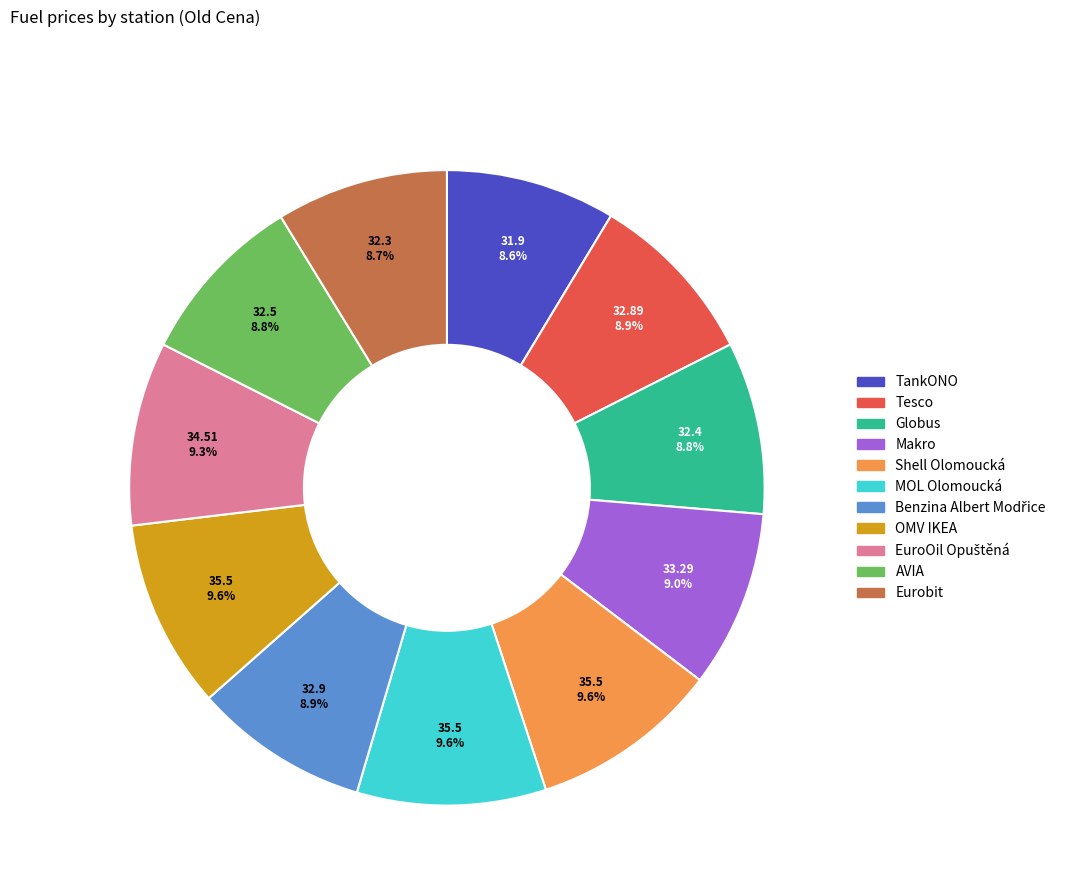

What percentage is NOT represented by Shell Olomoucká?

90.4%